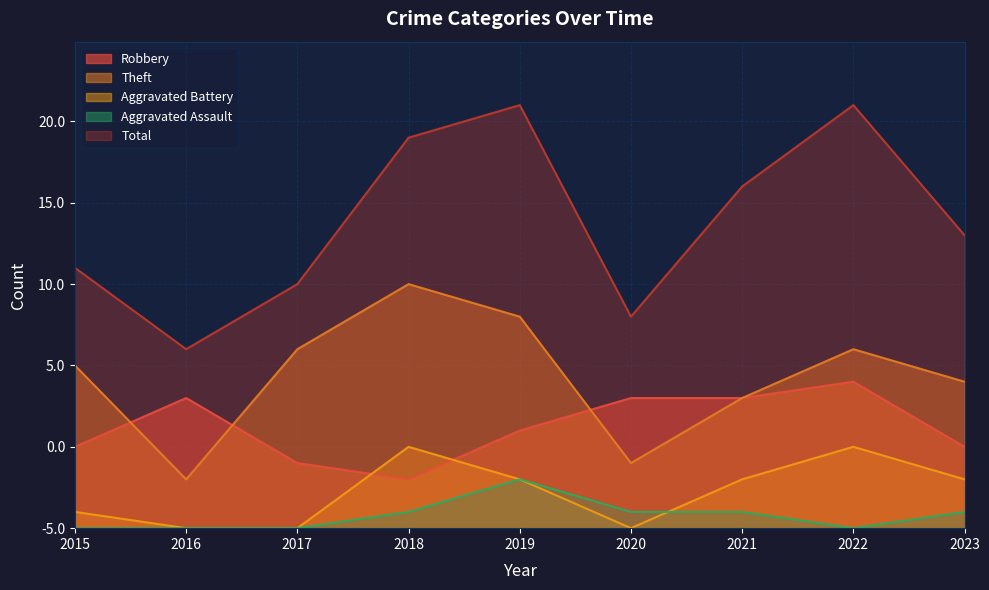

Reading right to left, what are all the values shown in this chart?

Robbery: 5	9	8	8	6	3	4	8	5
Theft: 9	11	8	4	13	15	11	3	10
Aggravated Battery: 3	5	3	0	3	5	0	0	1
Aggravated Assault: 1	0	1	1	3	1	0	0	0
Total: 18	26	21	13	26	24	15	11	16